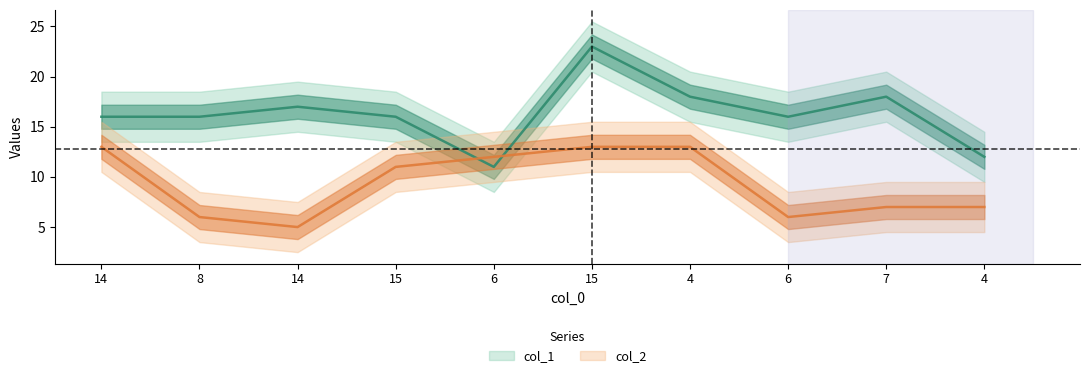

Does the chart display data point markers on the line(s)?

No